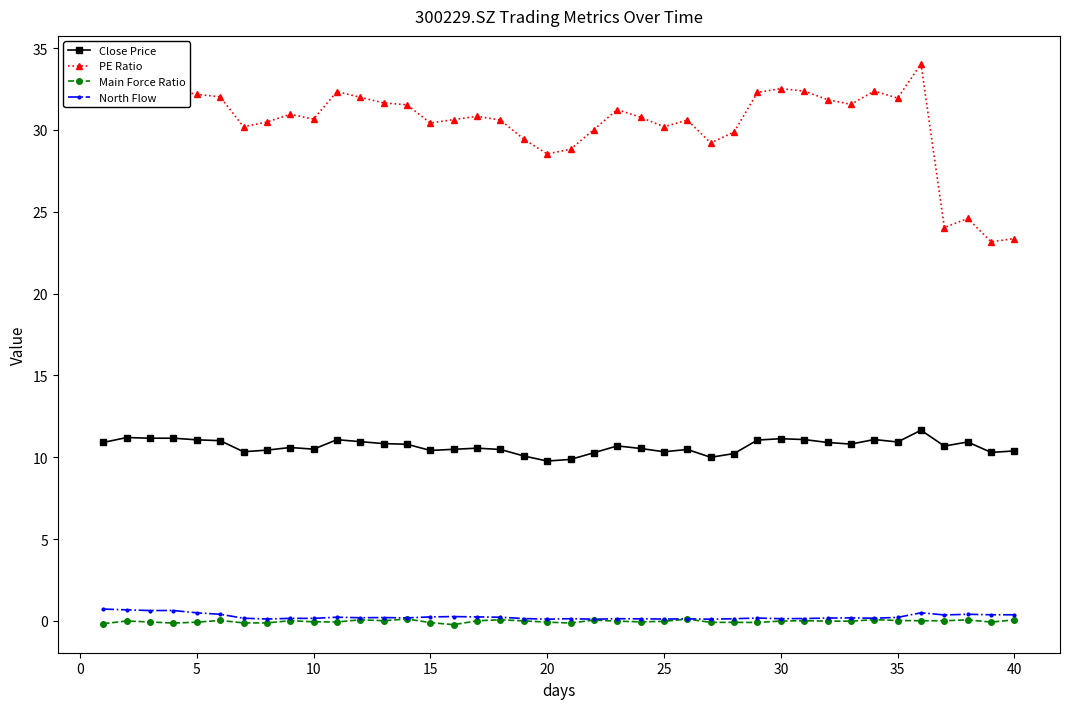

Which series has the largest range (max minus min)?

PE Ratio